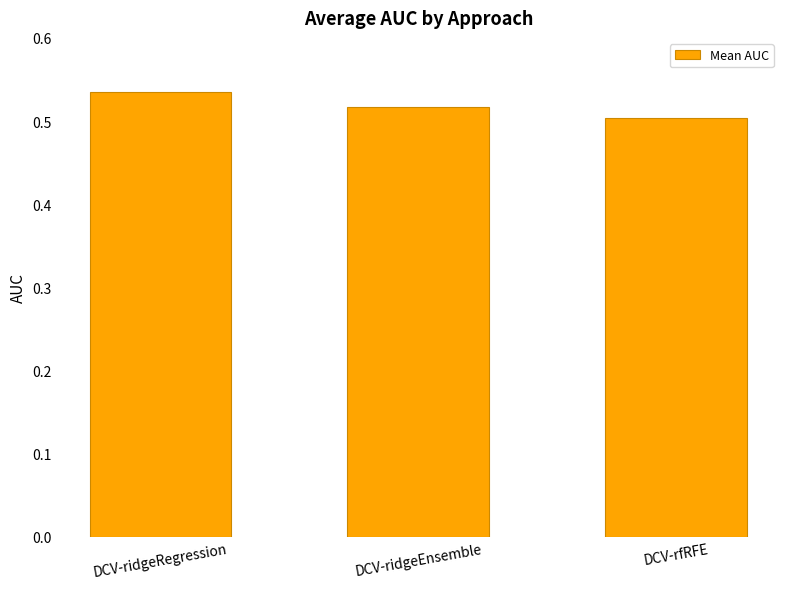

True or false: the data shows 0.3 at DCV-ridgeRegression.

False